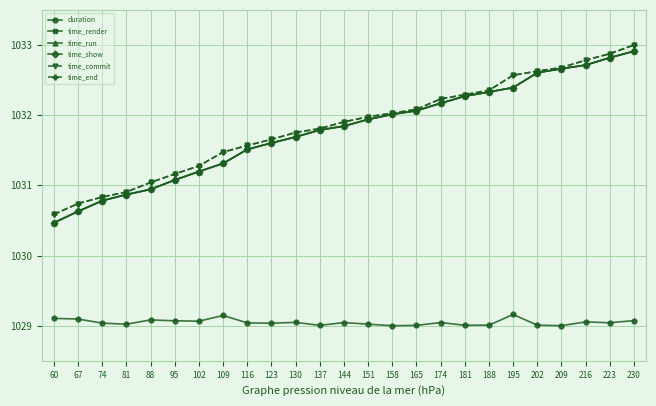

Is the value of duration at 195 greater than the value of time_show at 188?

No